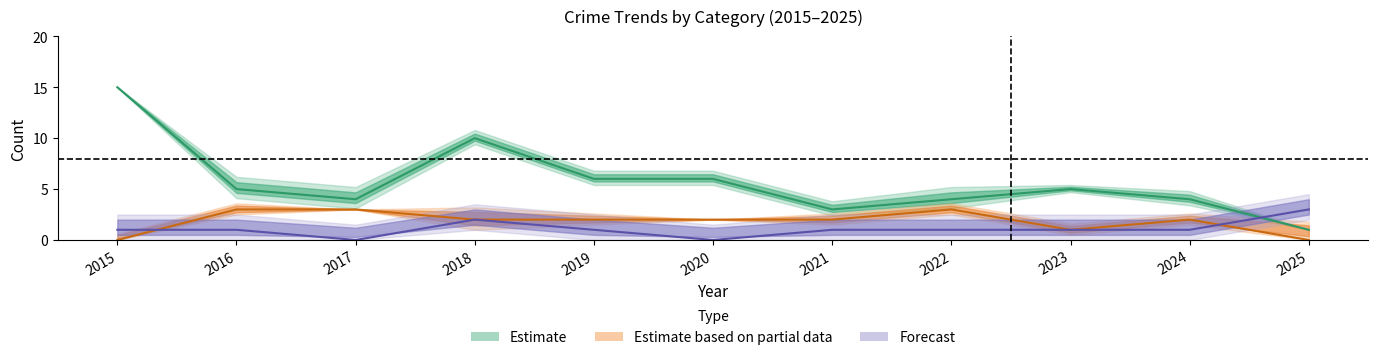

The Forecast series shows 1 at 2015. True or false?

True